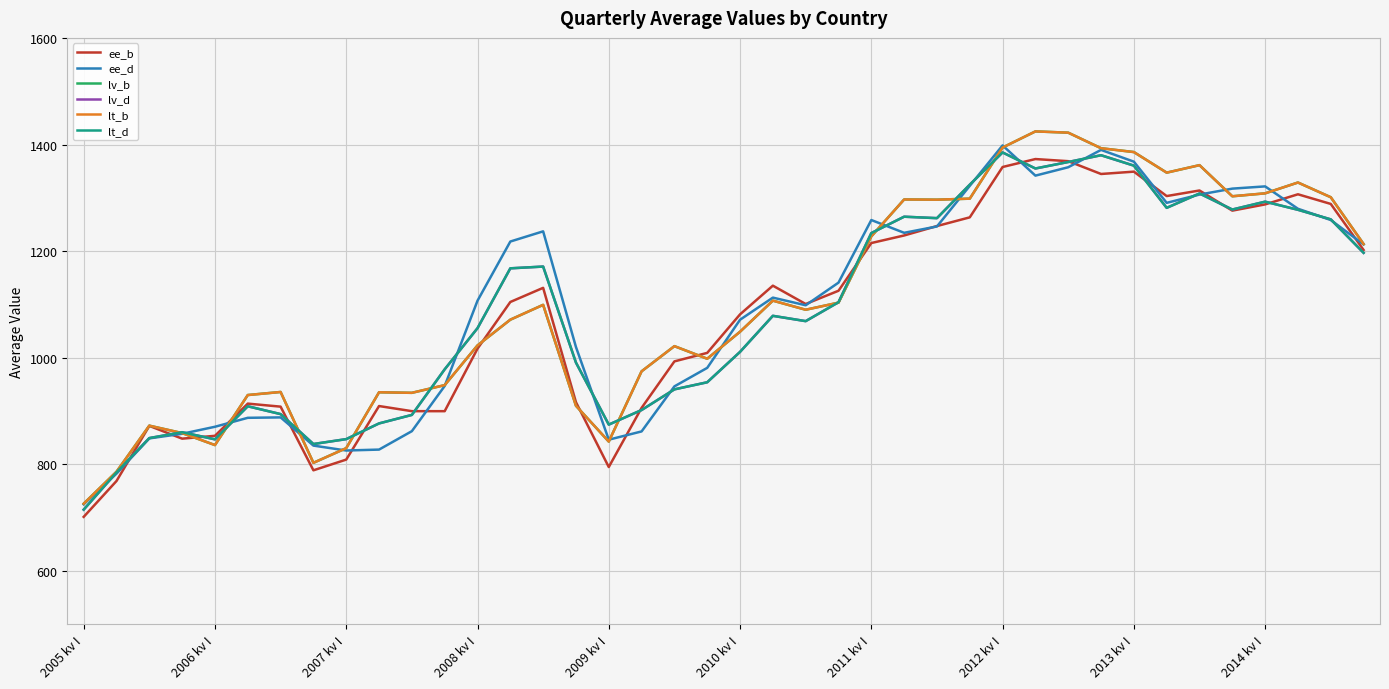

At which label does lv_d first exceed 1078?

13